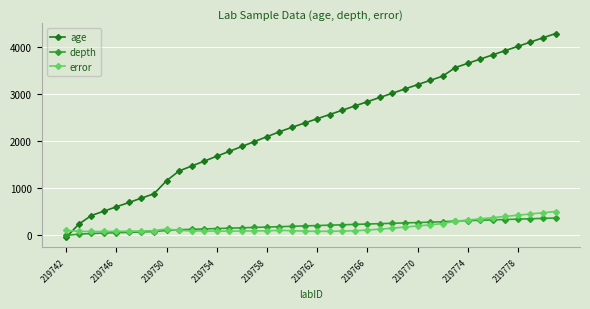

After their last crossing, which series has the higher values: error or age?

age